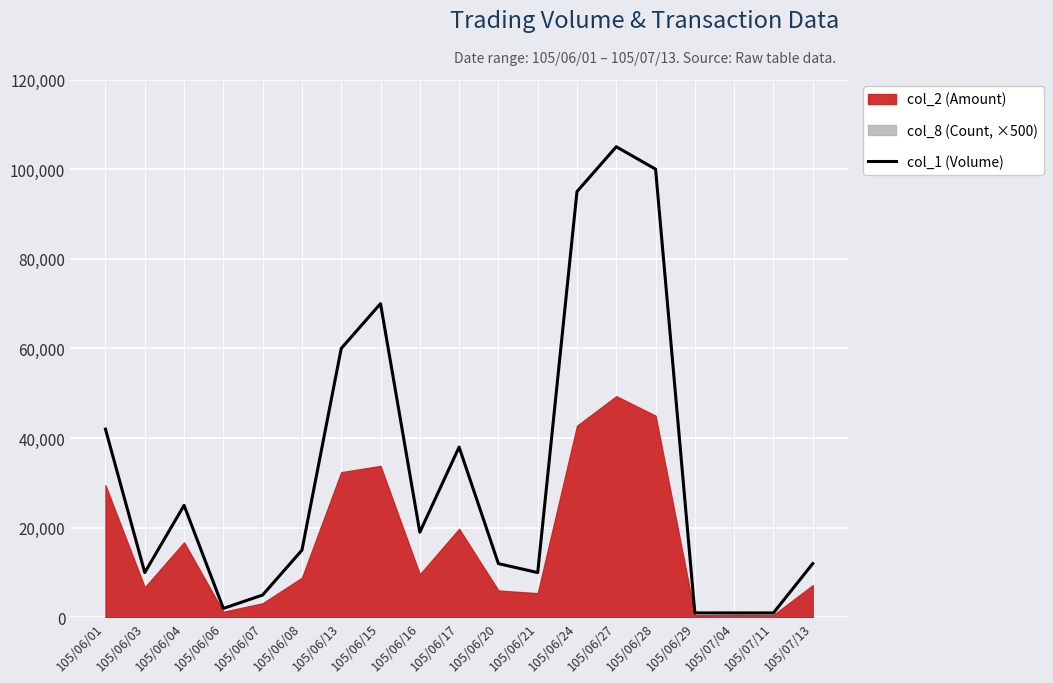

How many points are higher than both their immediate neighbors (excluding endpoints)?

4